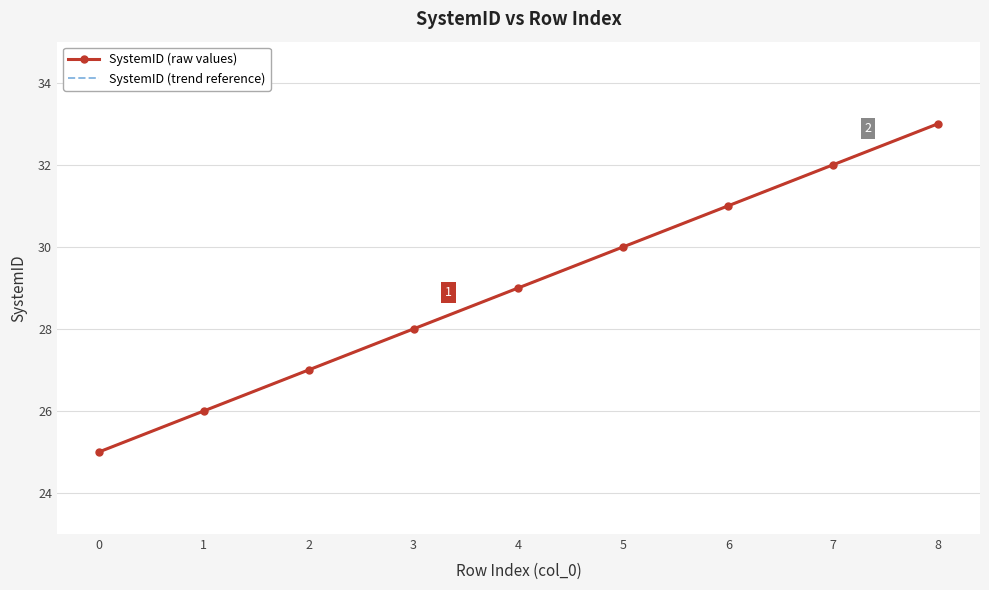

True or false: SystemID (trend reference) and SystemID (raw values) cross at least once.

False